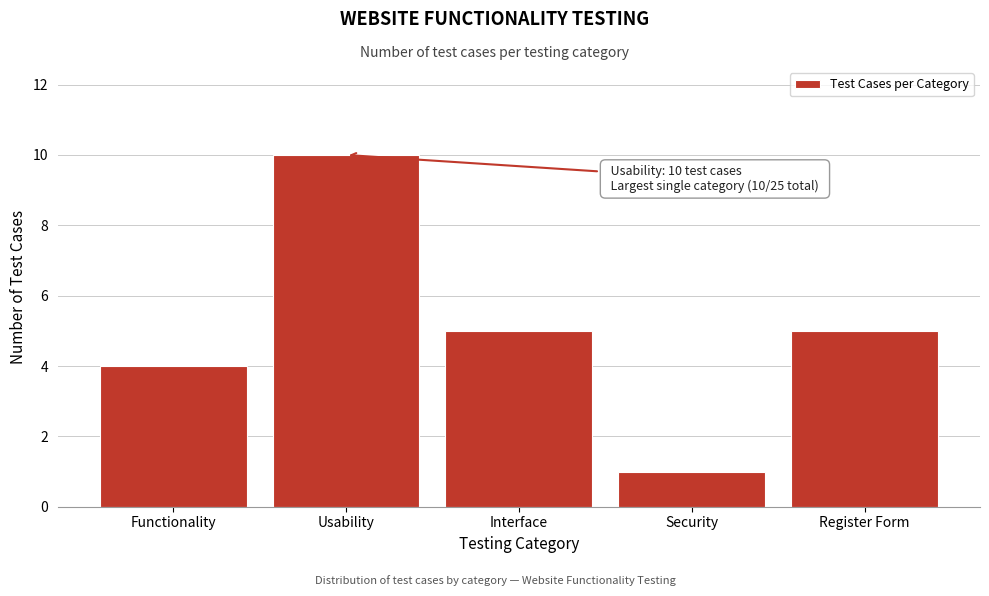

Reading left to right, what are all the values shown in this chart?

4	10	5	1	5